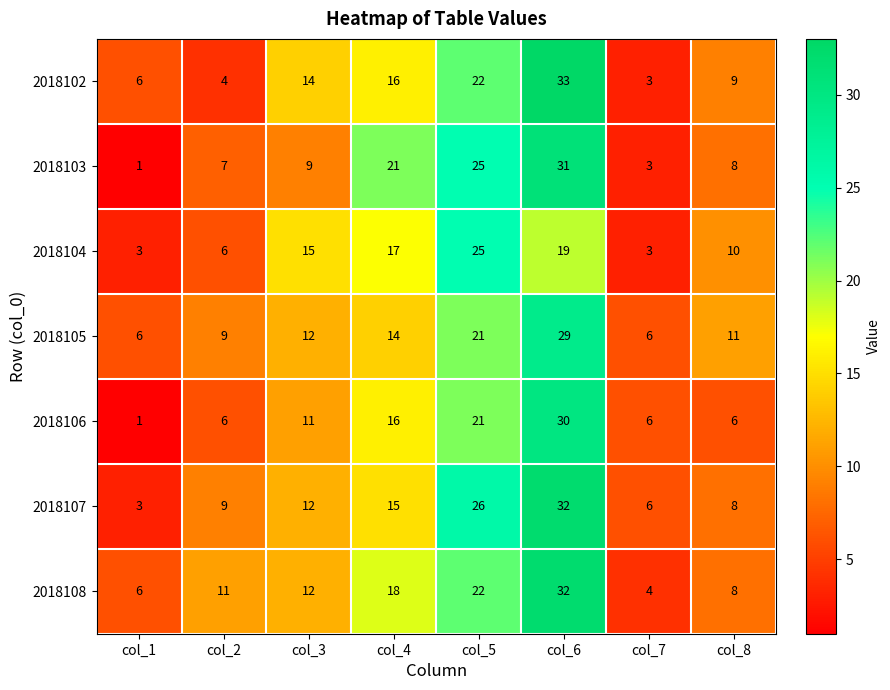

Which category has the lowest value in the 2018102 series?

col_7